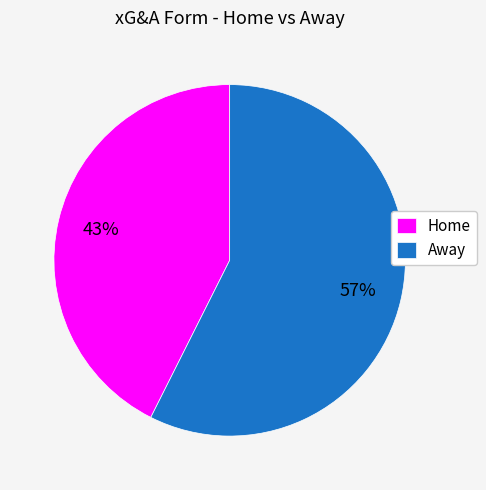

Is there any slice that represents more than half of the pie?

Yes